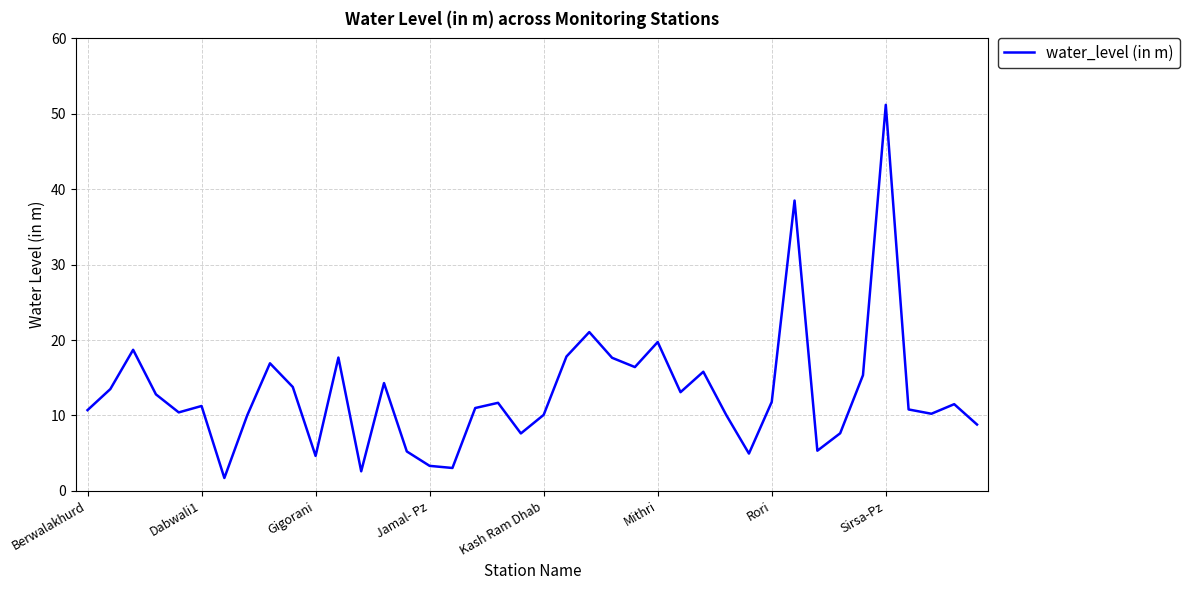

What is the difference between the maximum and minimum values?

49.5